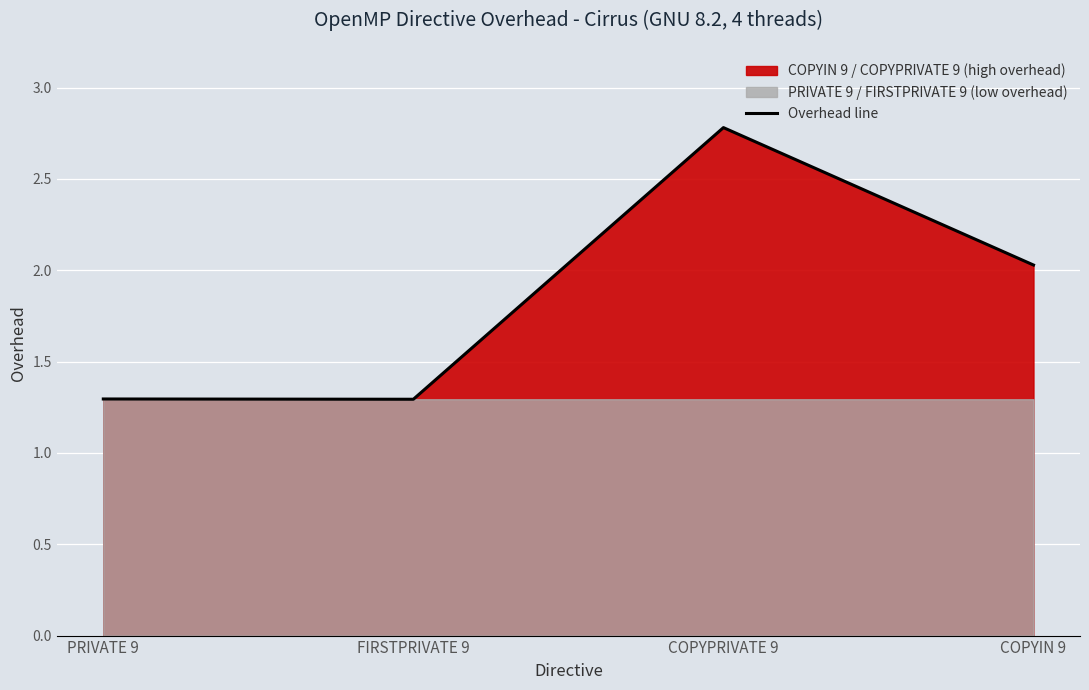

Reading left to right, transcribe all the data shown in this chart.

PRIVATE 9=1.3	FIRSTPRIVATE 9=1.3	COPYPRIVATE 9=2.8	COPYIN 9=2.0